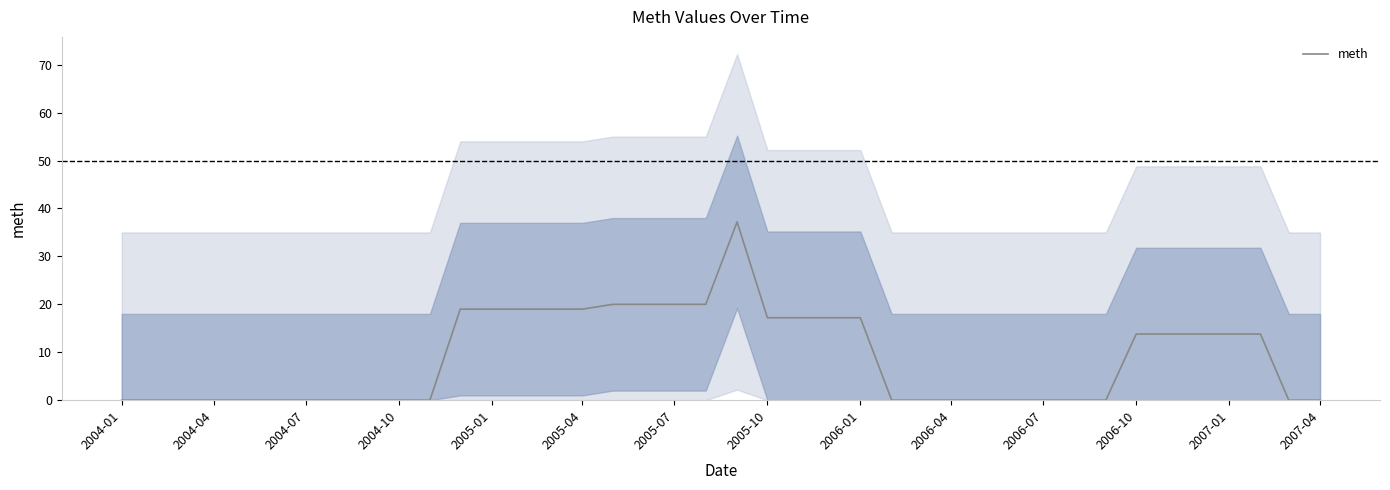

Is it true that meth equals -26.0 at 2004-07?

False